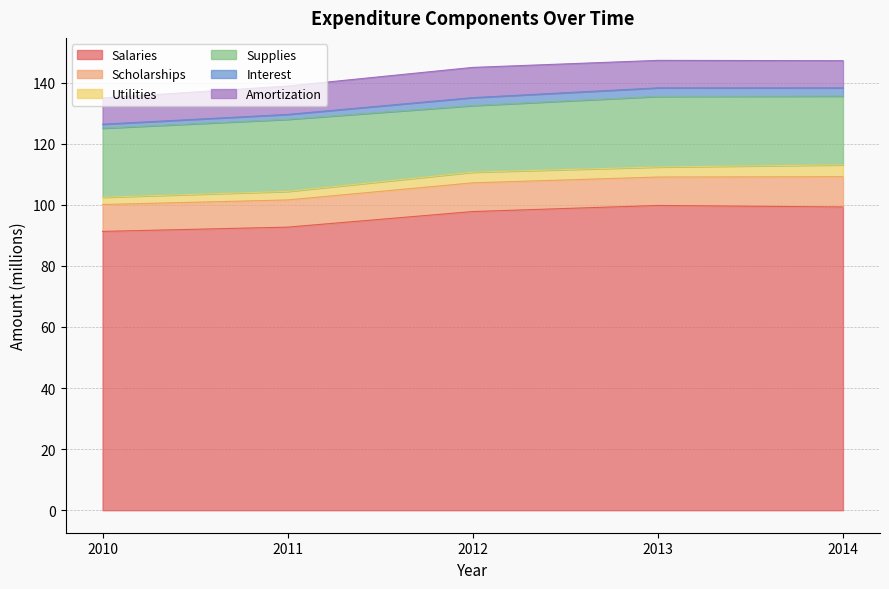

At 2011, list the series in order from smallest to largest.

Interest, Utilities, Scholarships, Amortization, Supplies, Salaries